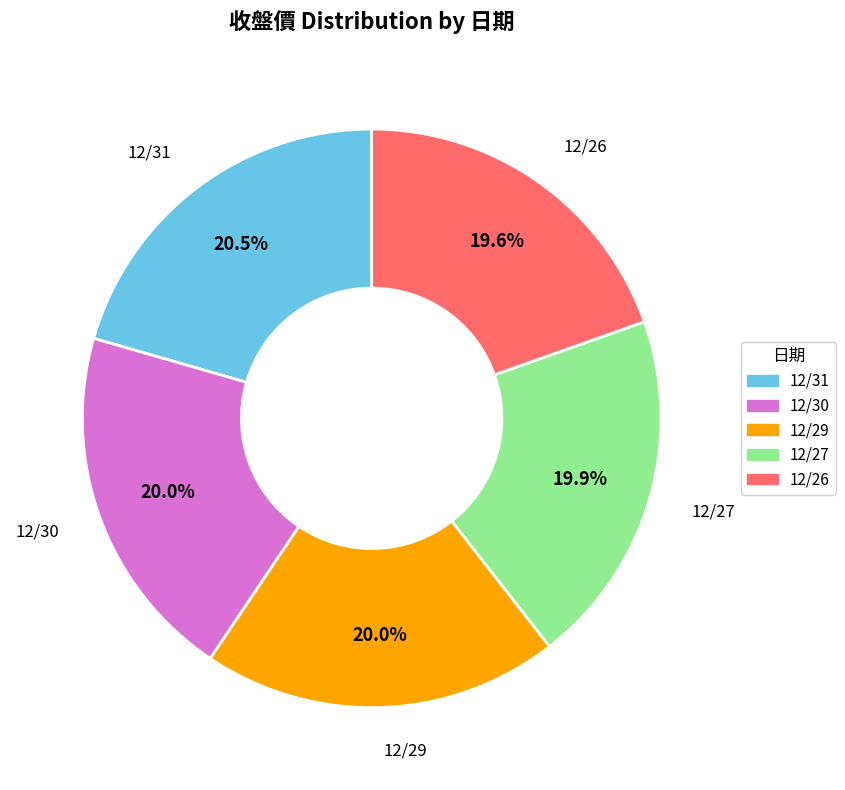

Is there any slice that represents more than half of the pie?

No